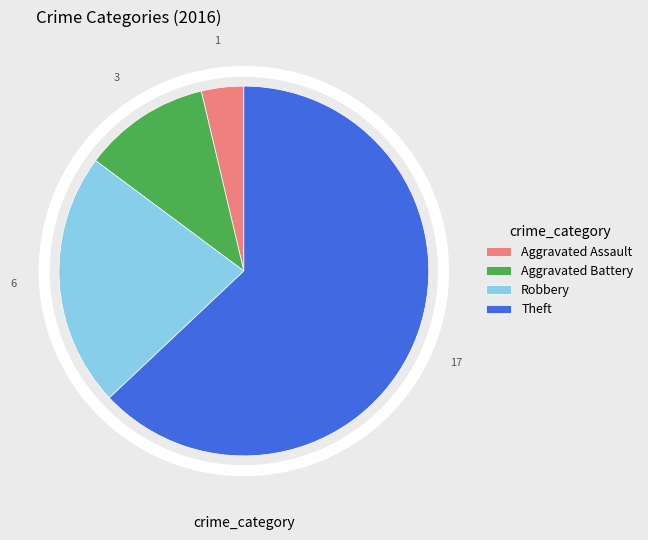

Between Robbery and Theft, which is larger?

Theft